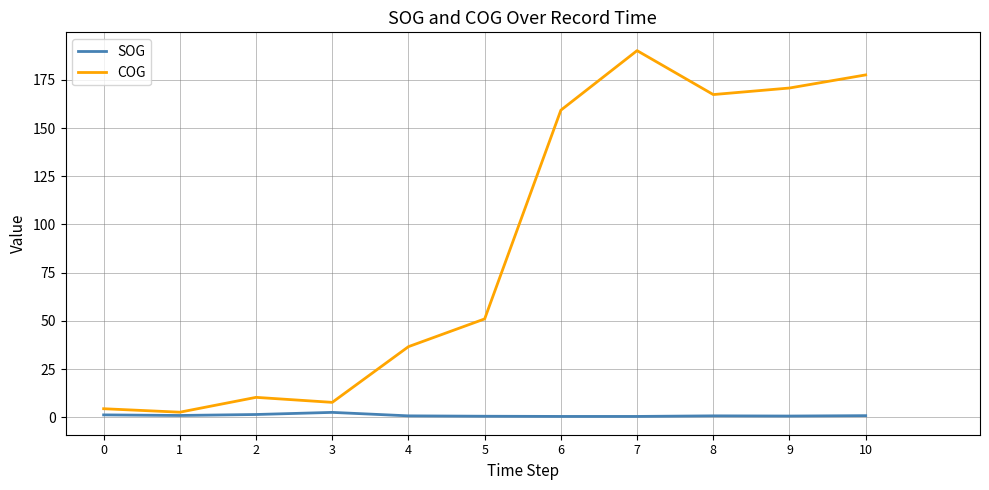

Does the chart display data point markers on the line(s)?

No